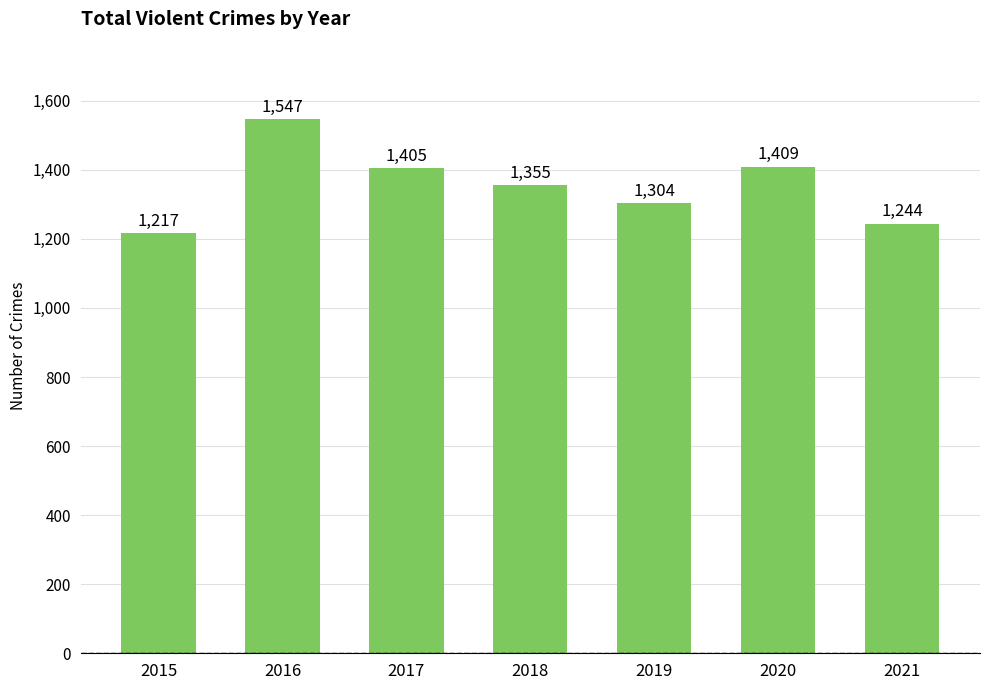

Approximately how many times larger is the value at 2016 compared to 2020?

1.1